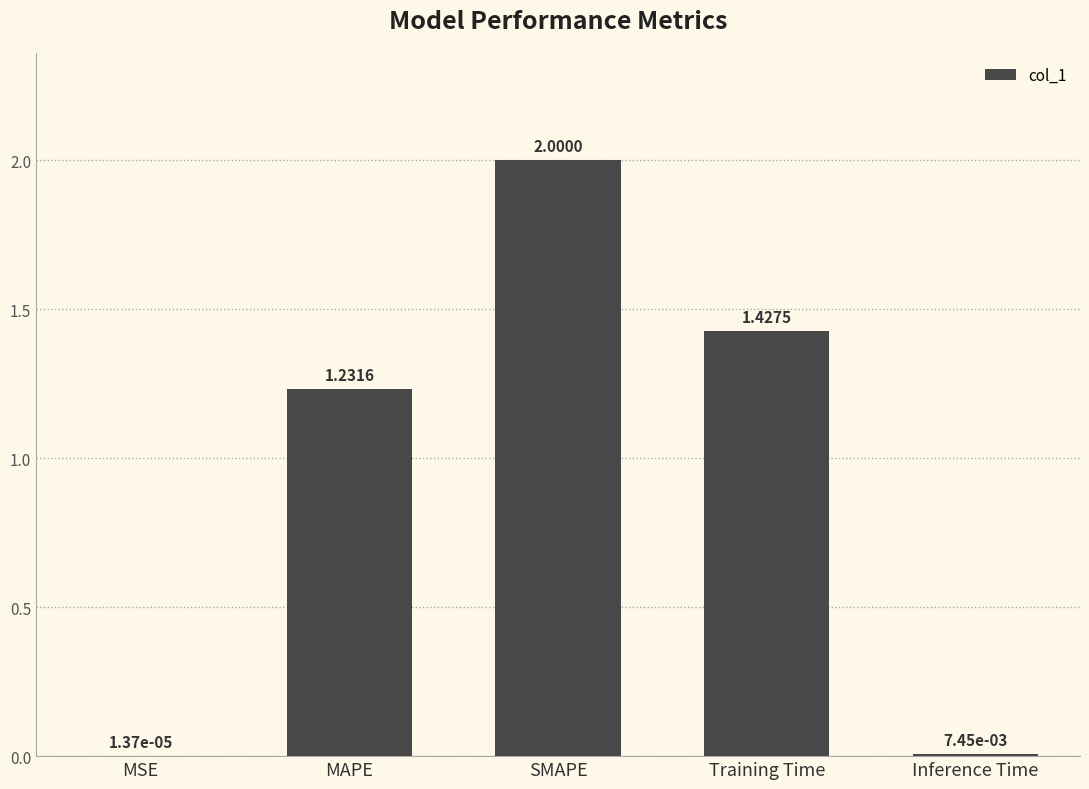

What is the sum of all values?

4.7